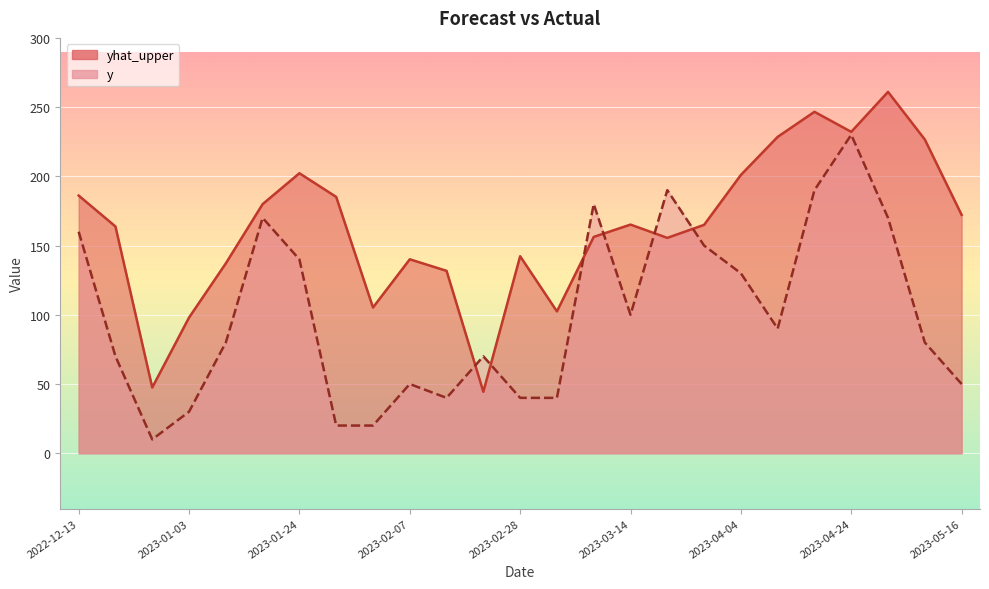

Which label corresponds to the smallest value in the chart?

2022-12-30